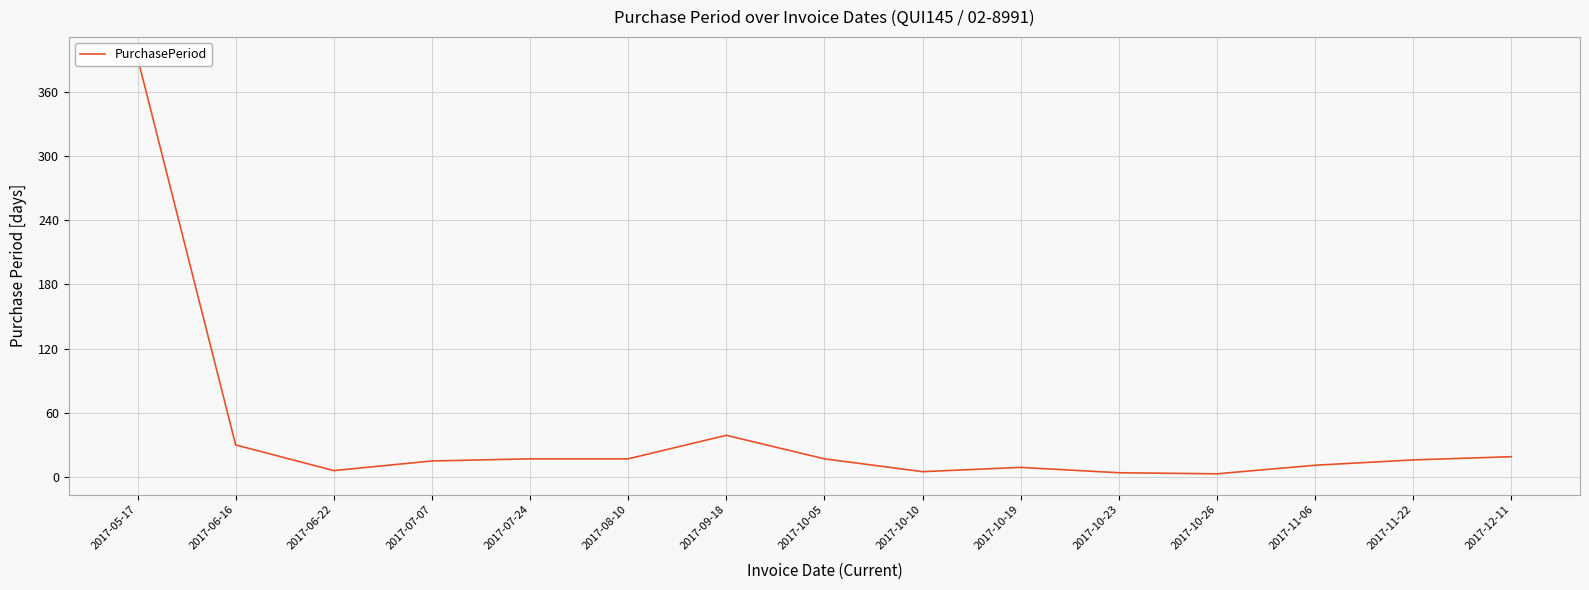

What is the label of the 8th point from the left?

2017-10-05